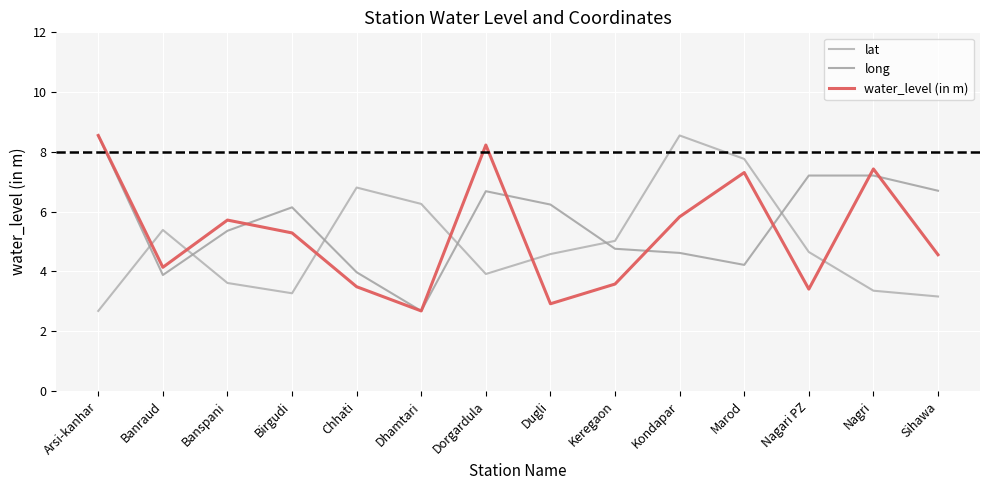

What is the spread (max minus min) of values at Marod?

3.5